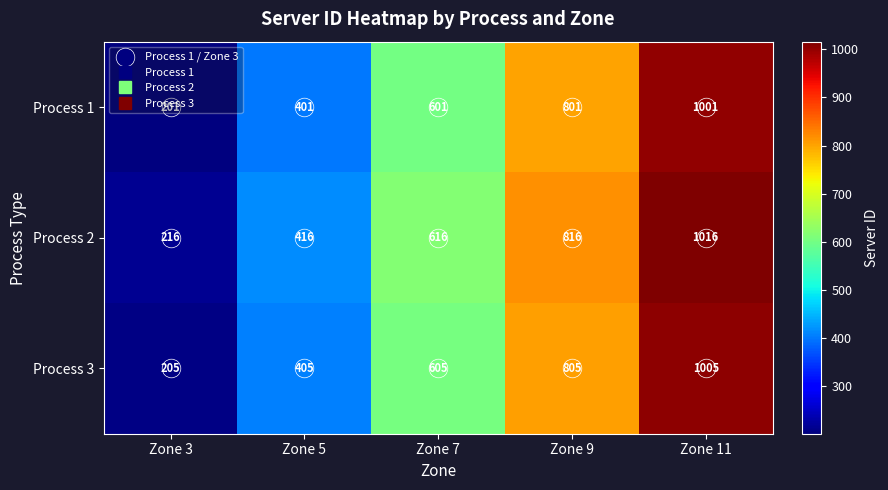

What is the total value across all series at Zone 3?

622